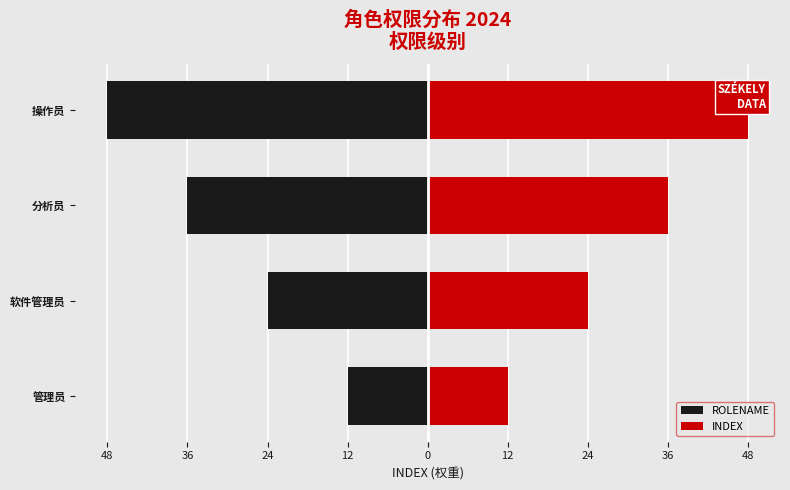

Which series has the largest range (max minus min)?

ROLENAME